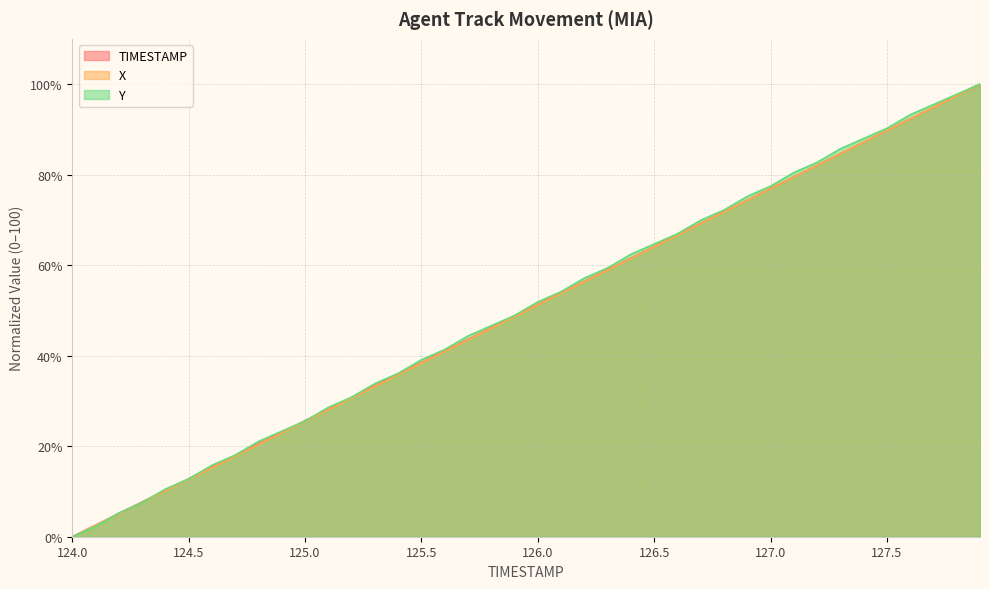

Which category has the lowest value across all series?

124.0